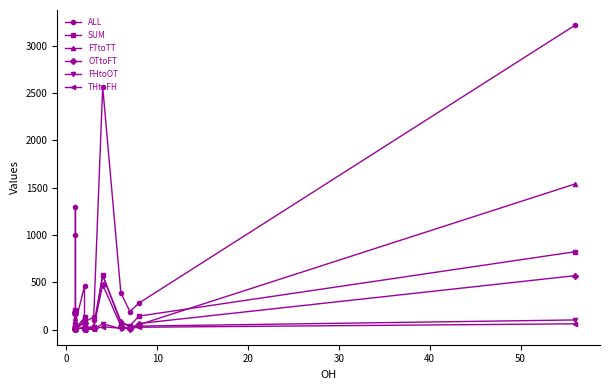

True or false: ALL and FTtoTT intersect in this chart.

False